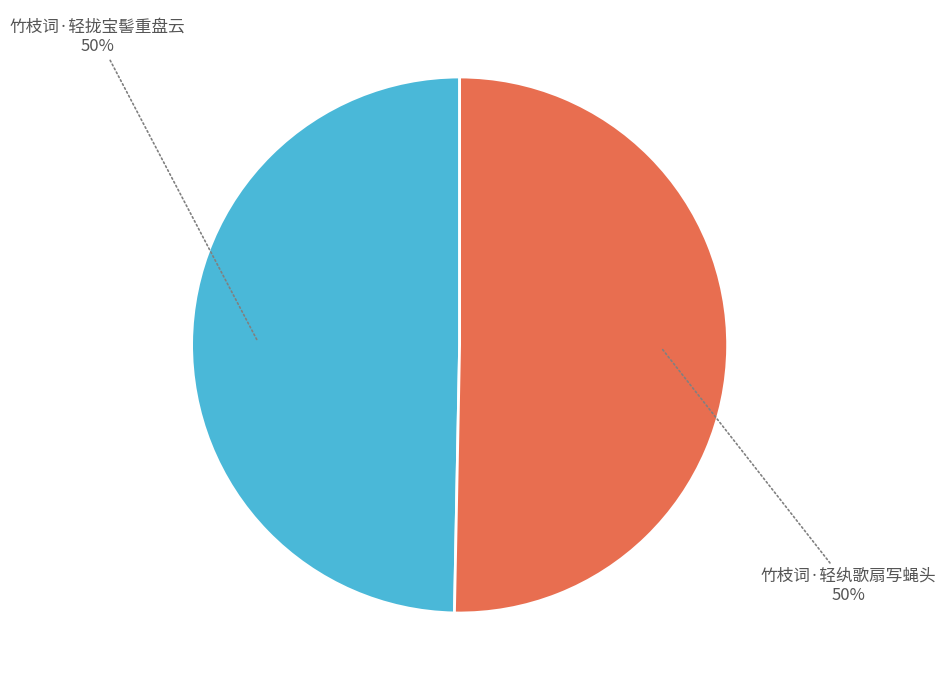

What is the ratio of the value at 竹枝词·轻纨歌扇写蝇头 to the value at 竹枝词·轻拢宝髻重盘云?

1.0